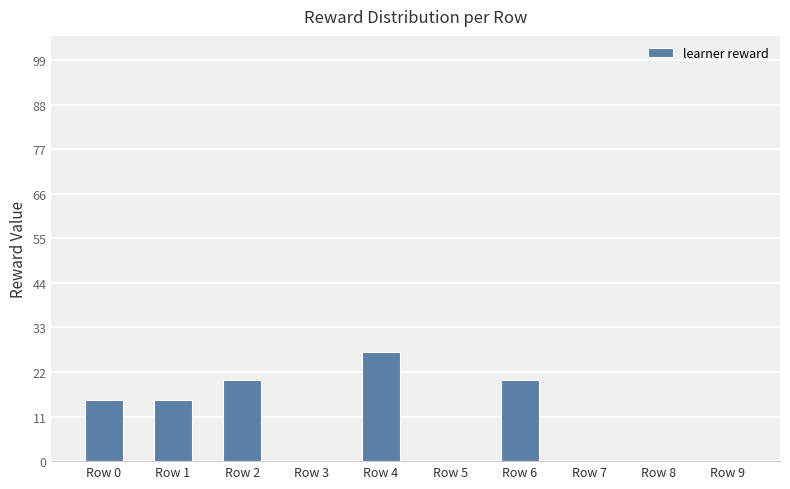

What is the change in value from Row 4 to Row 9?

-27